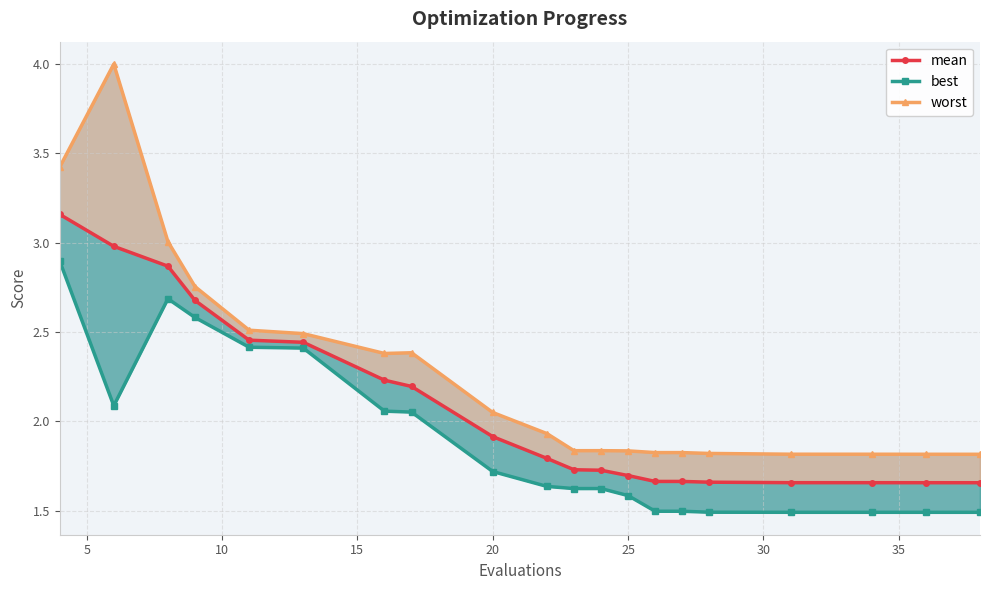

Which series has the largest total across all categories?

worst